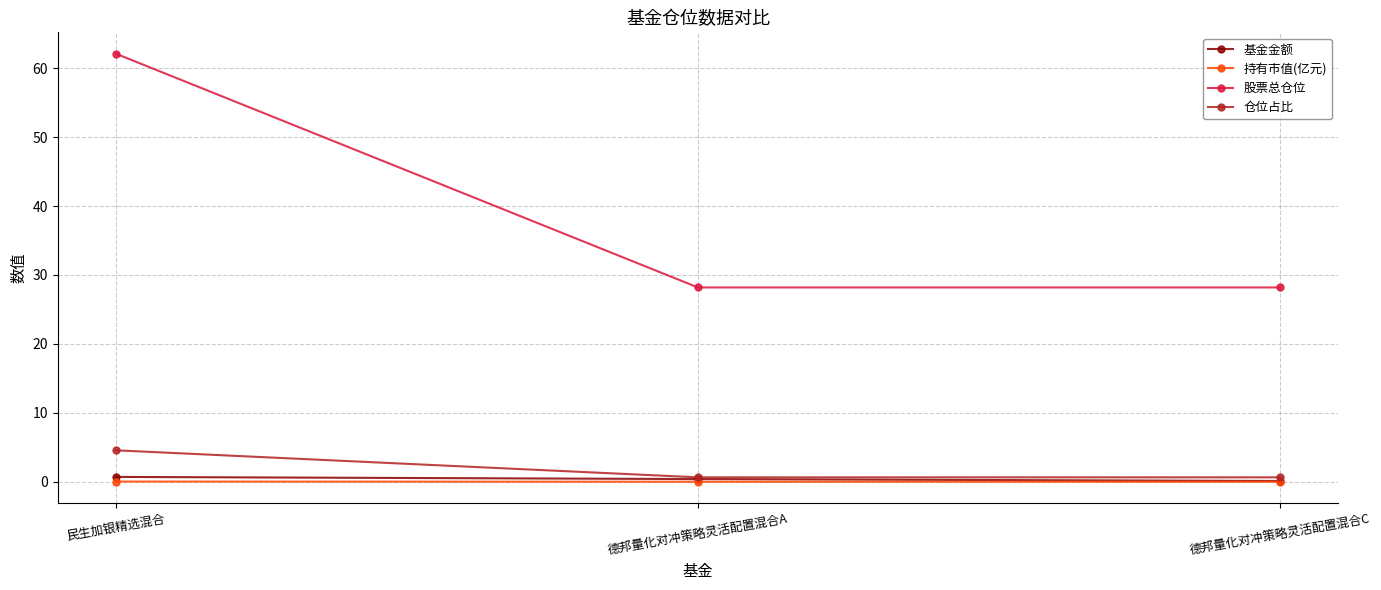

The value of 持有市值(亿元) at 德邦量化对冲策略灵活配置混合A is 0.0. True or false?

True